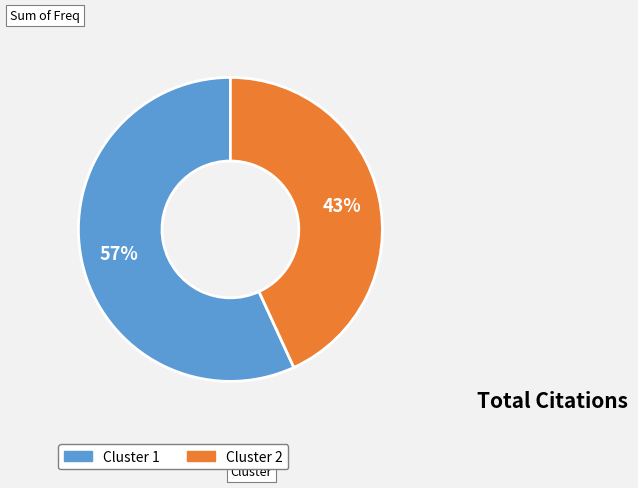

Does any single category account for the majority?

Yes